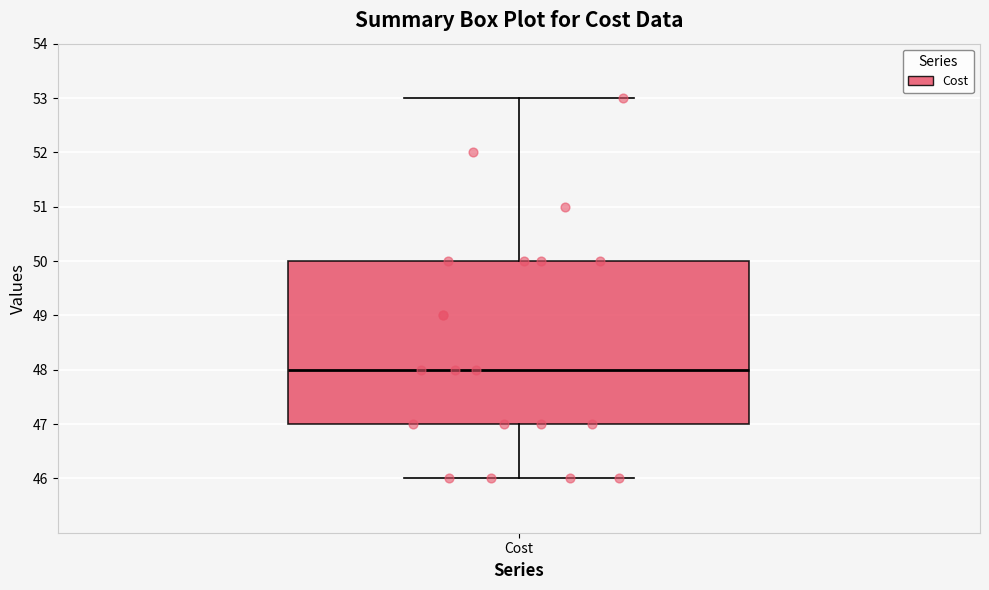

Where does the upper whisker of the box for Cost end on the y-axis? The values are not printed on the chart, so give them approximately, as read against the axis.

53